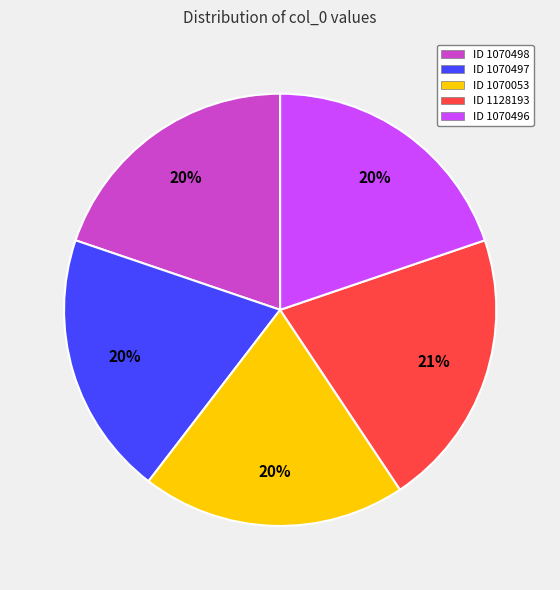

How many segments does this pie chart have?

5